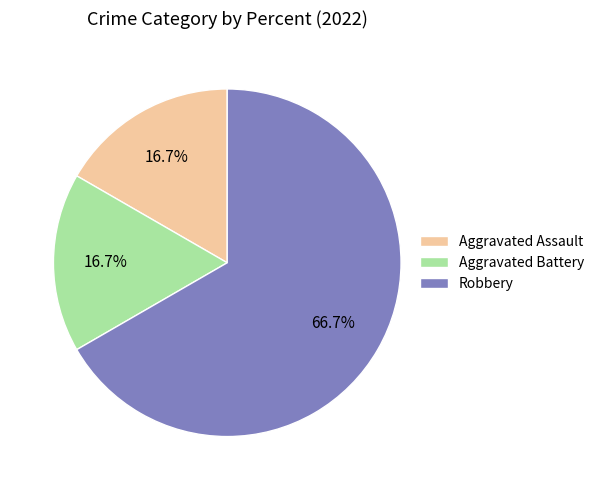

Between Aggravated Assault and Robbery, which is larger?

Robbery